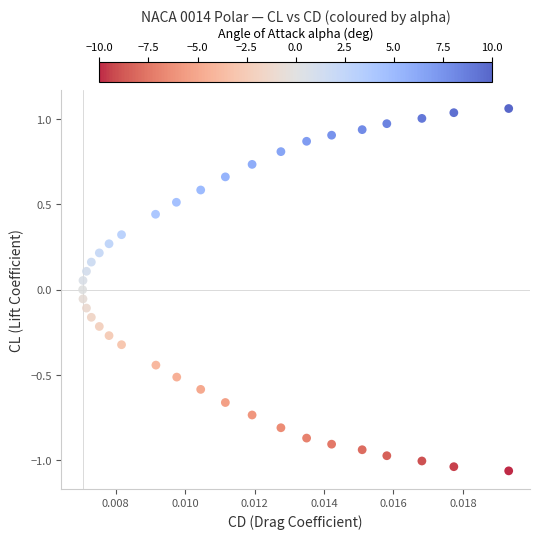

What is the range of Y values (max minus min)?

2.1